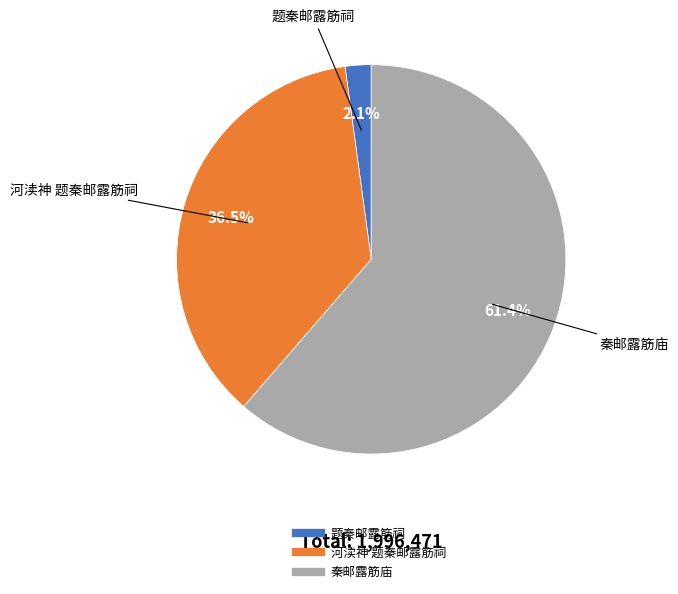

Is 秦邮露筋庙 the majority of the pie?

Yes